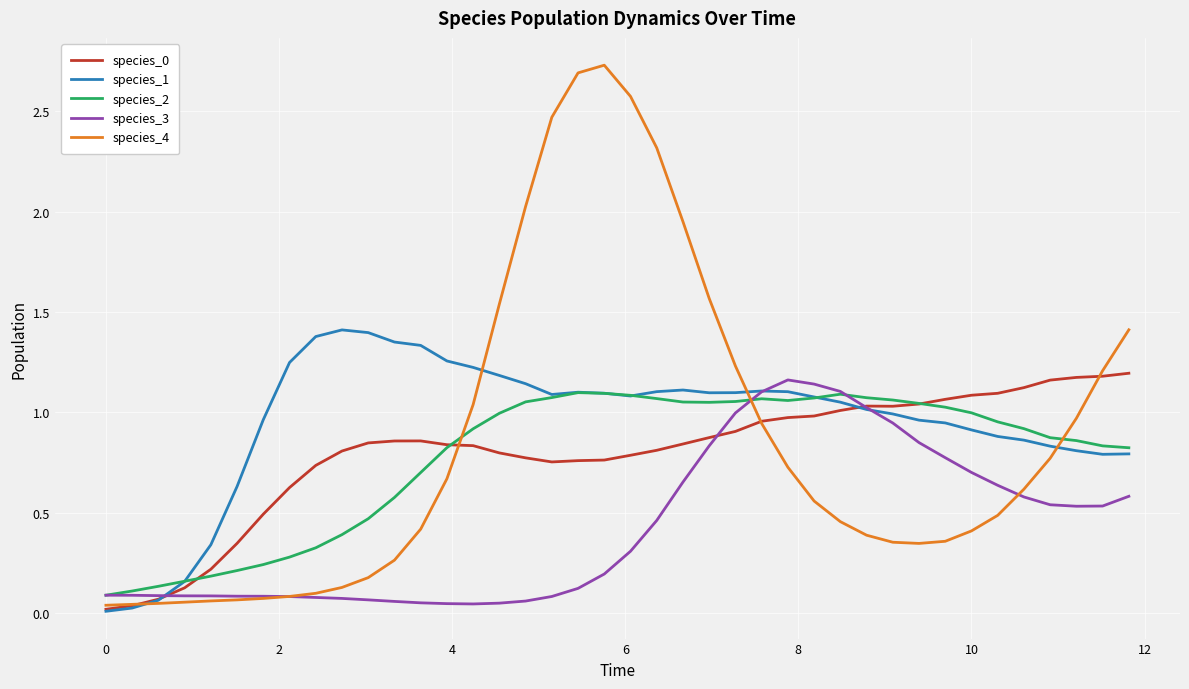

Which series has the largest range (max minus min)?

species_4